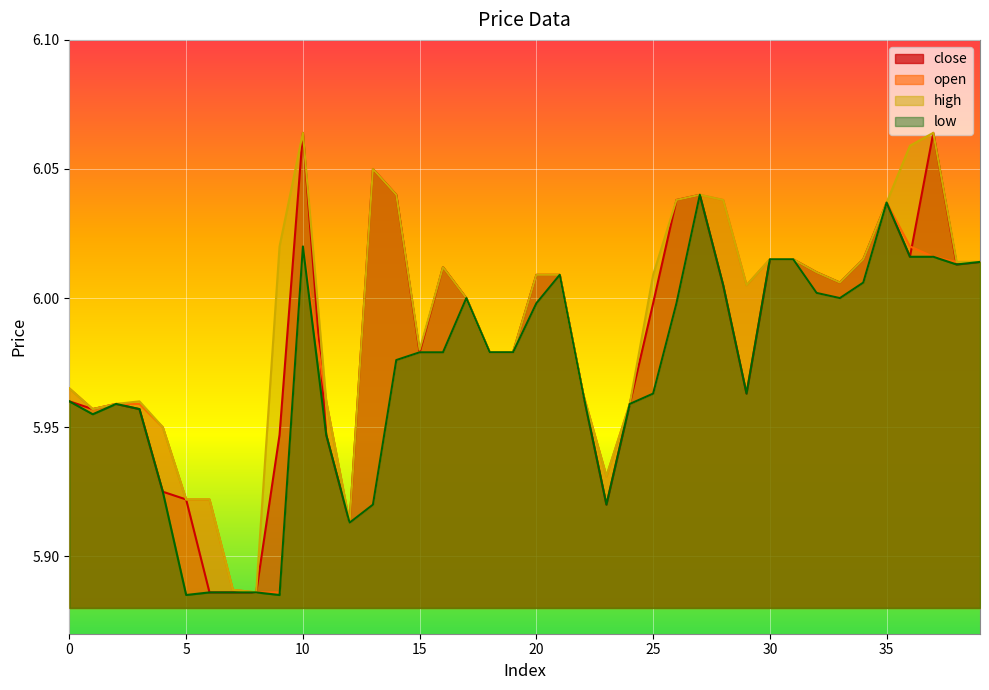

How many lines are shown in the chart?

4